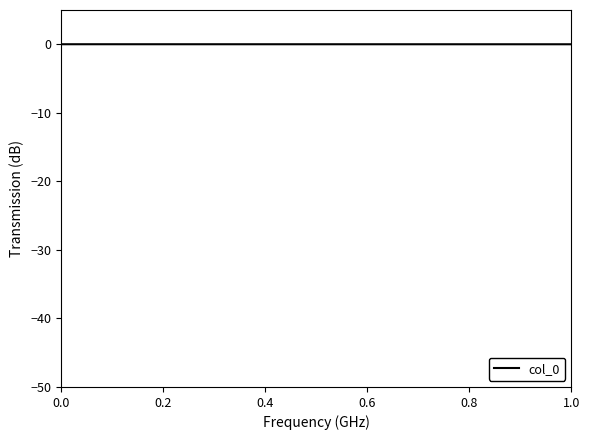

Rank the categories by value from lowest to highest.

1.0, 0.0